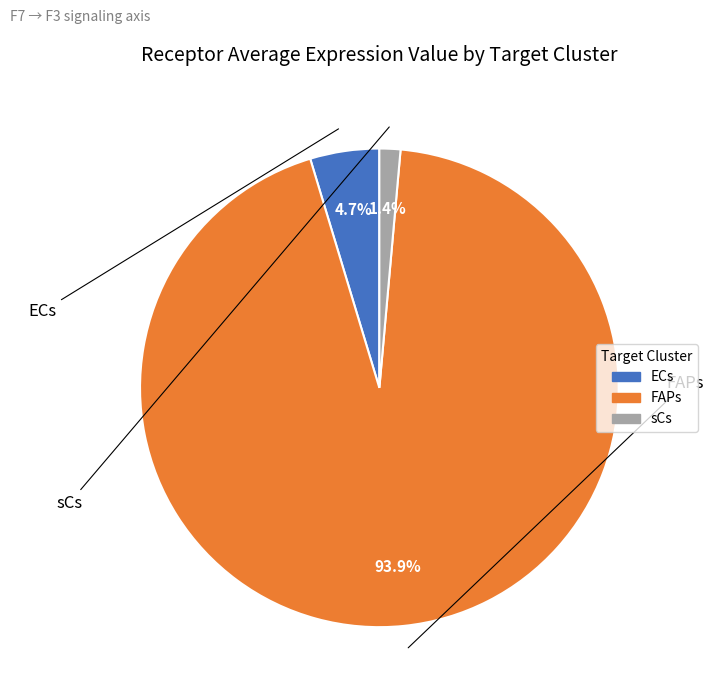

Which slice is the largest?

FAPs